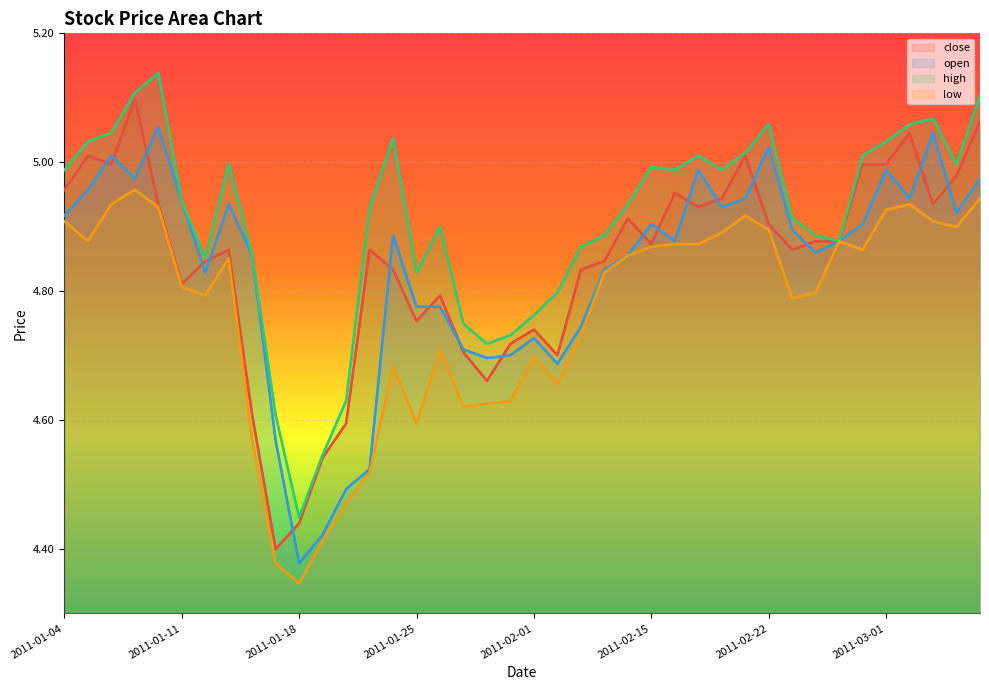

What are all the series names shown in the legend?

close, open, high, low